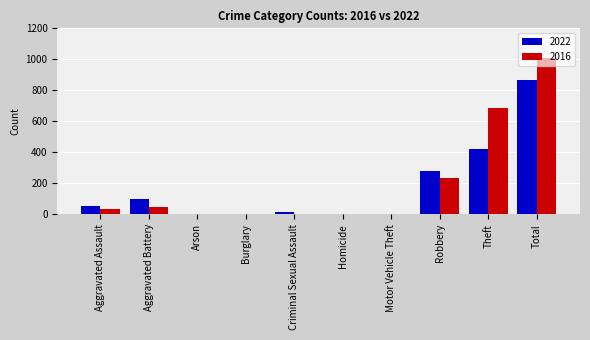

At which label is 2022 closest to 434?

Theft